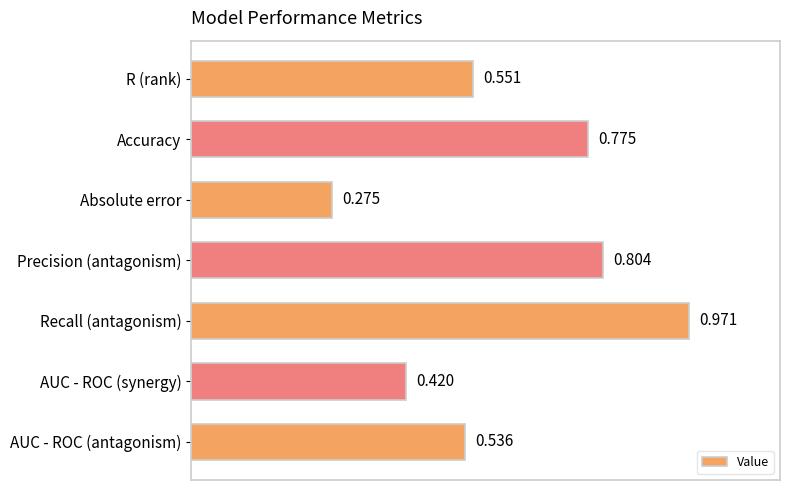

Between Accuracy and AUC - ROC (antagonism), which is larger?

Accuracy